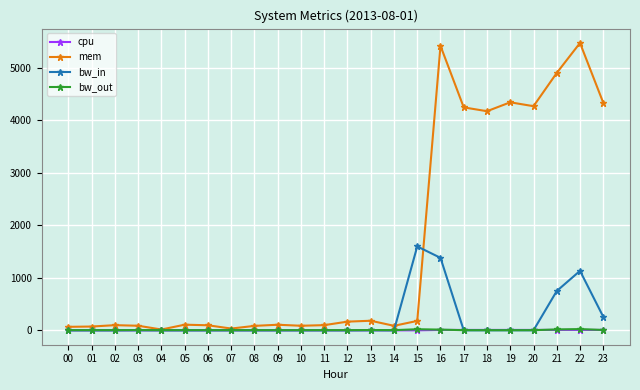

What is the total value across all series at 14?

90.5